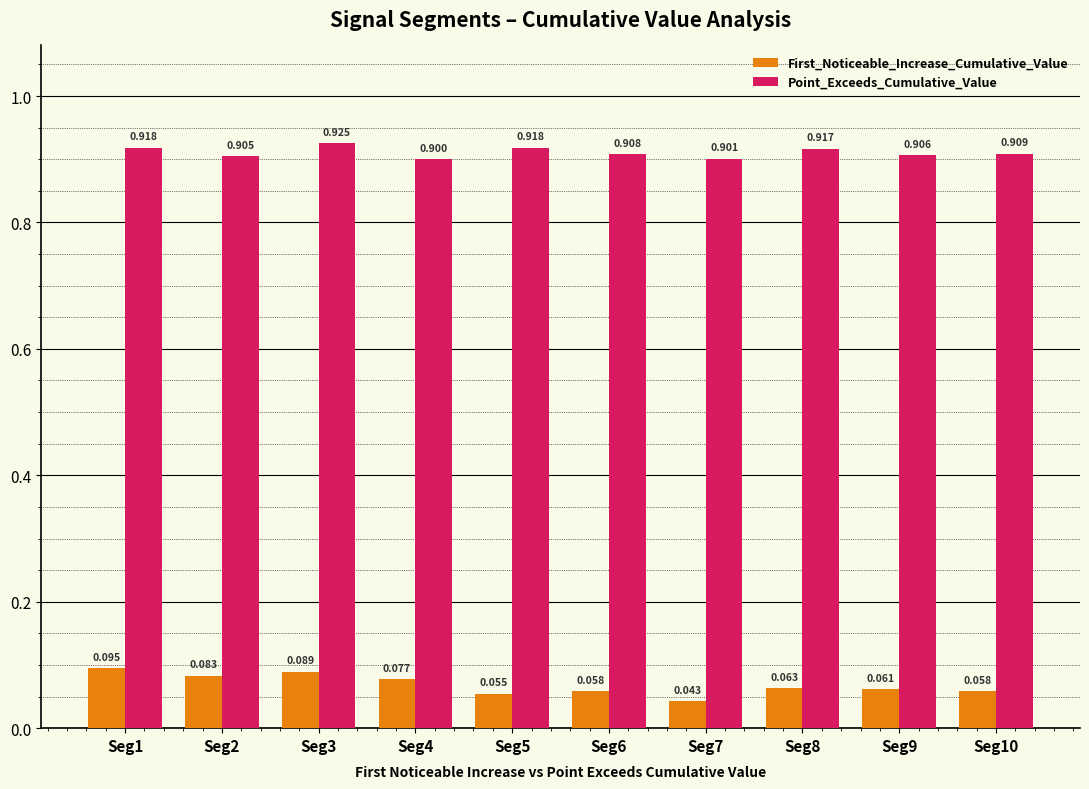

Between Seg2 and Seg7, which series saw the biggest shift?

First_Noticeable_Increase_Cumulative_Value